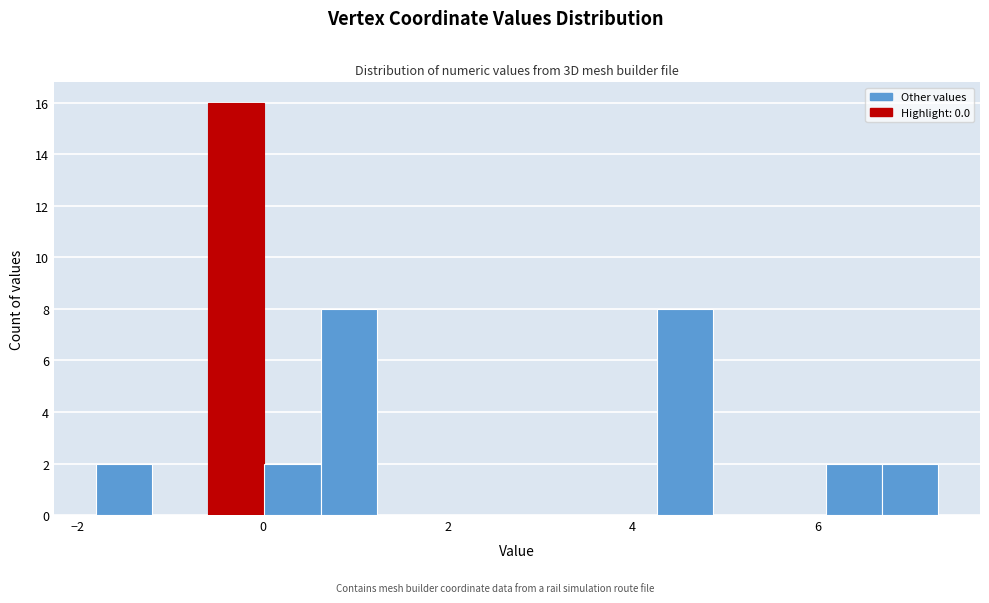

Read against the x-axis, roughly where is the centre of the tallest bar?

-0.2